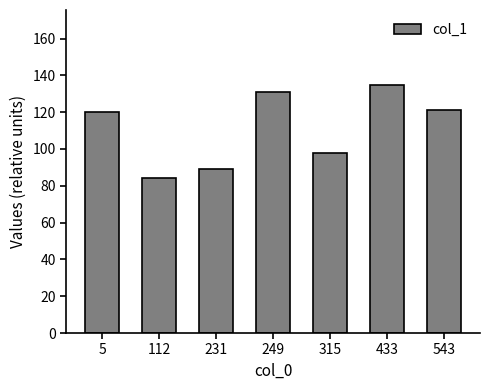

What is the change in value from 231 to 315?

+9